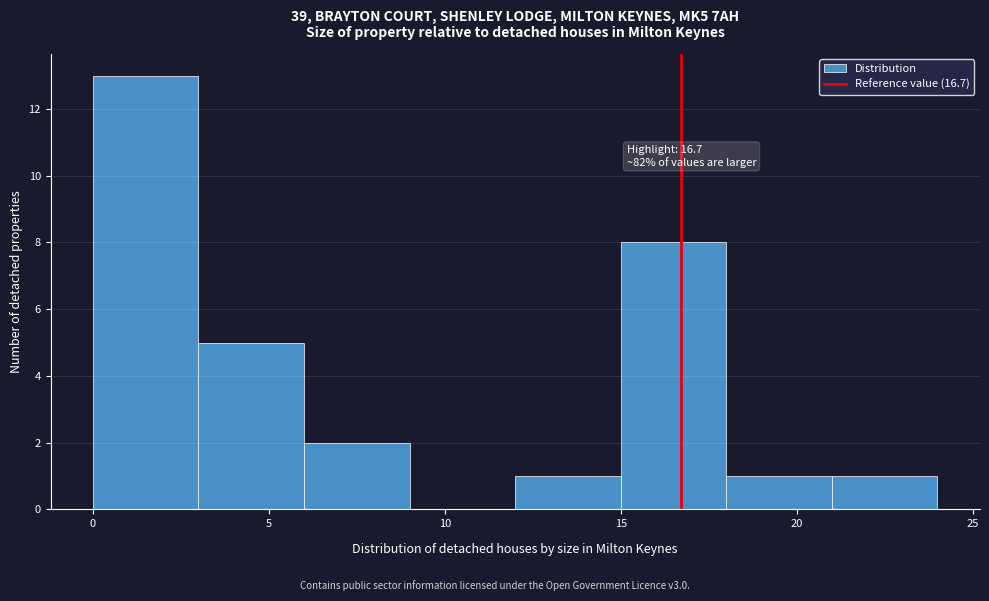

Which range on the x-axis has the tallest bar?

0 to 3